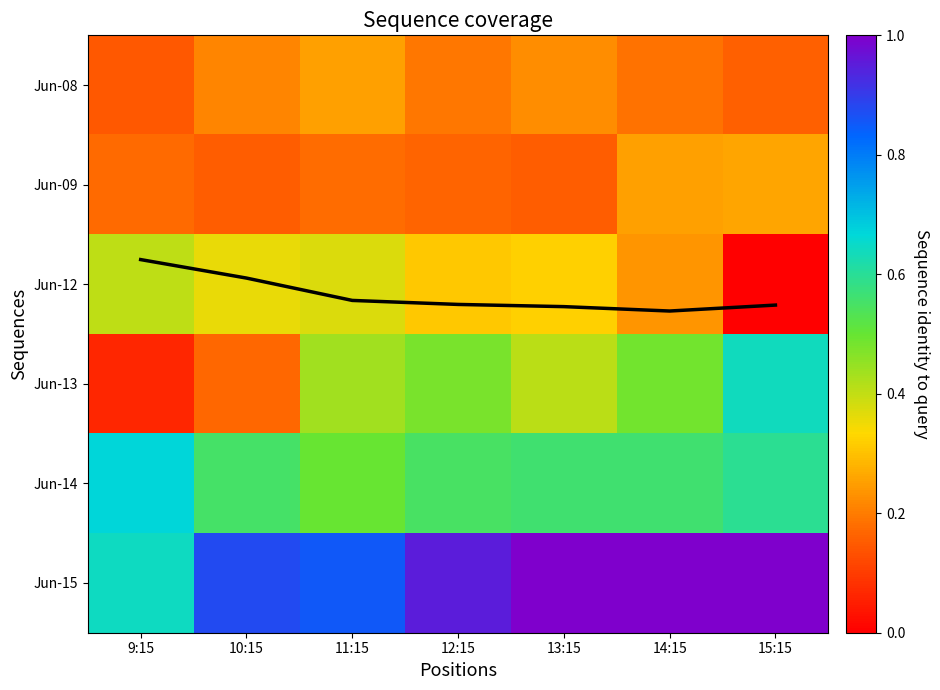

Is it true that Jun-12 equals 0.0 at 15:15?

True